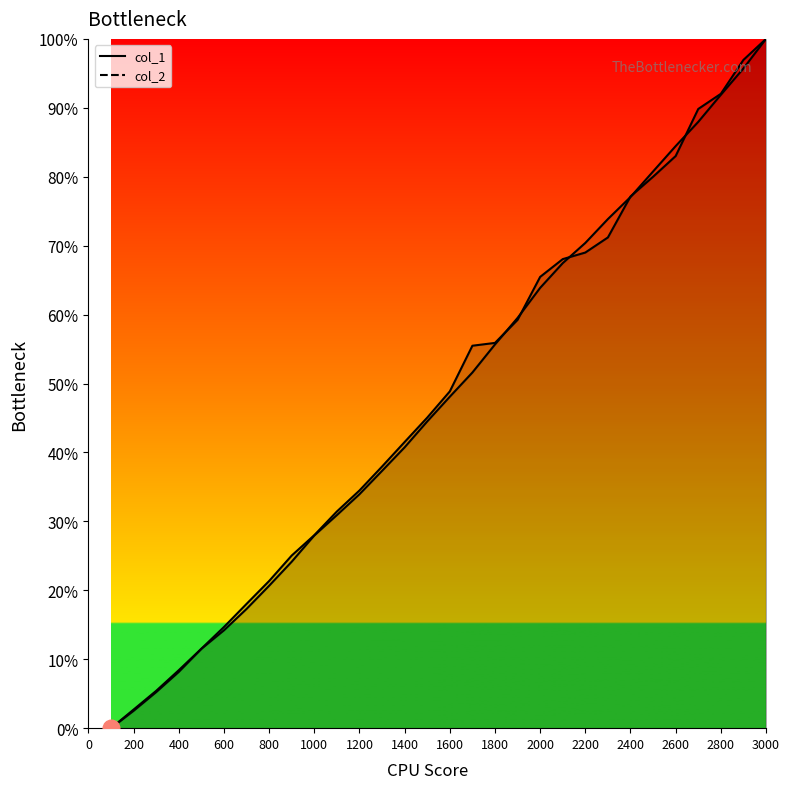

How many values in the col_1 series exceed 0?

29